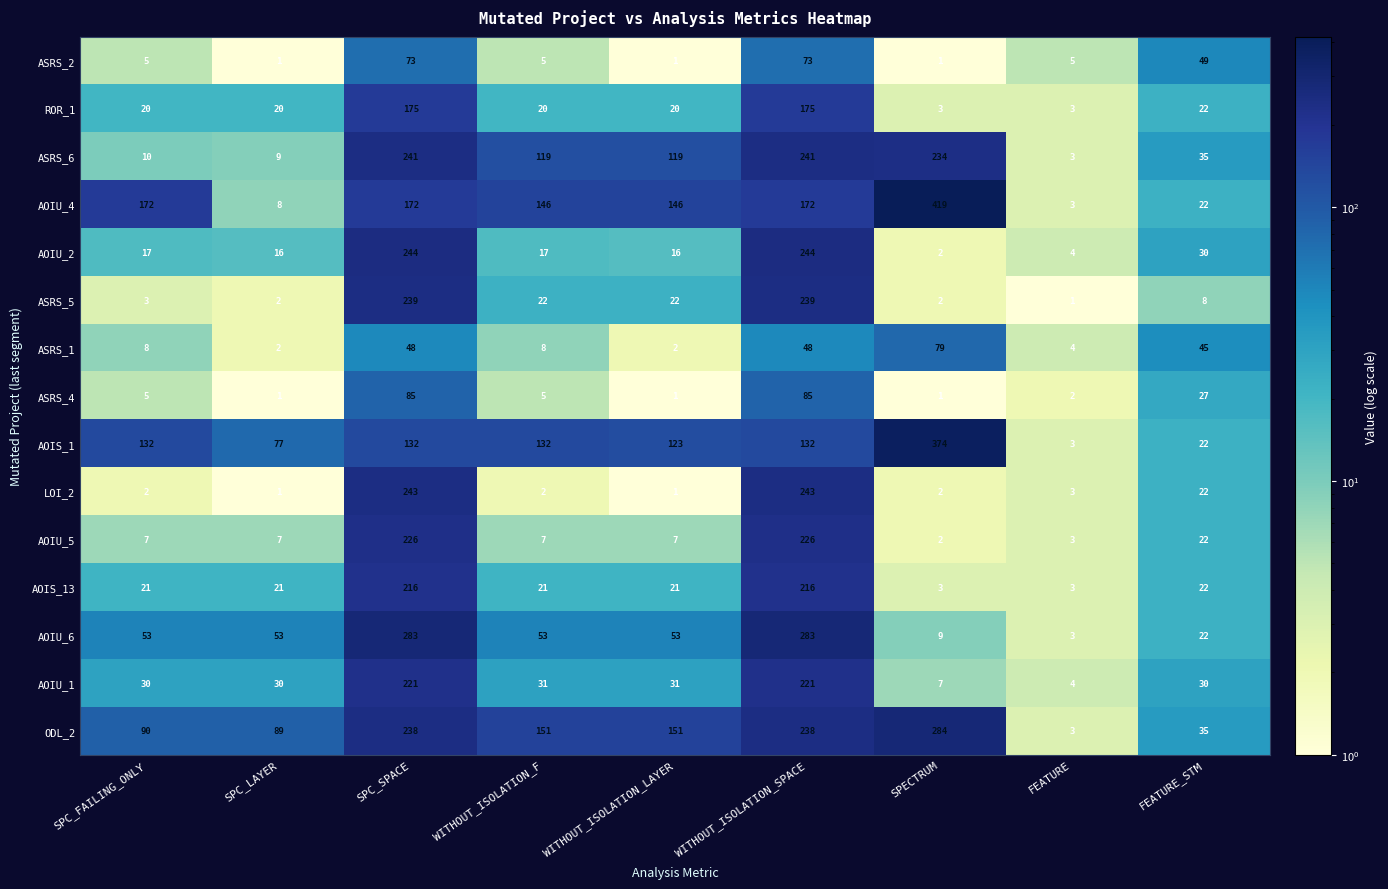

Which series has the largest range (max minus min)?

AOIU_4